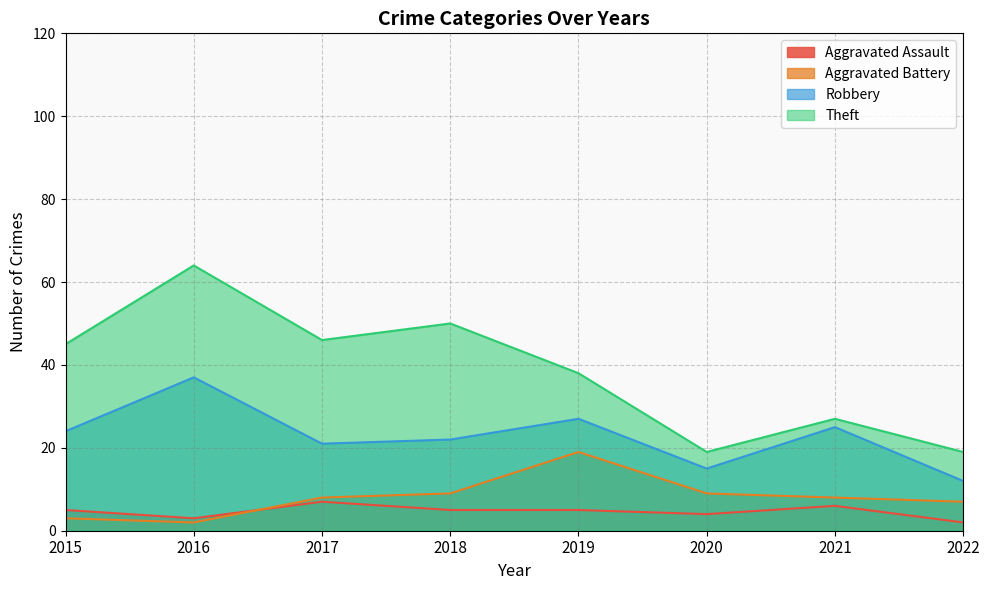

Does the chart have visible grid lines?

Yes